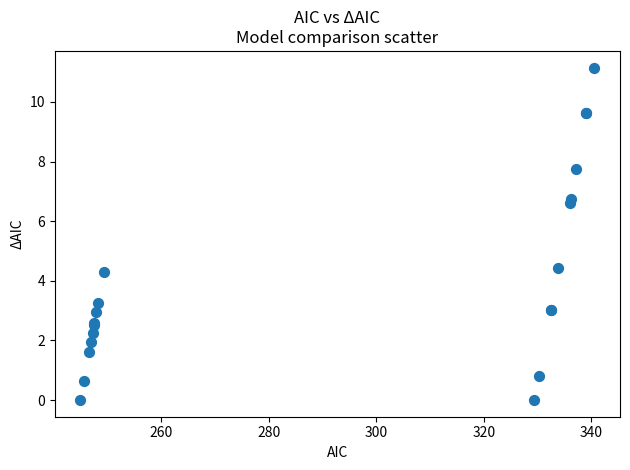

What Y value in the scatter plot is closest to 5?

4.4